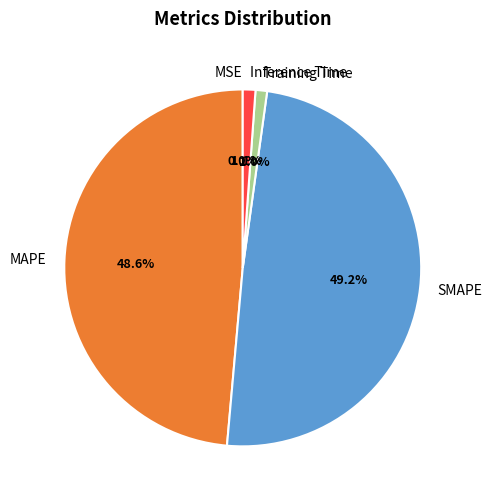

Is the sum of MAPE and SMAPE greater than half?

Yes